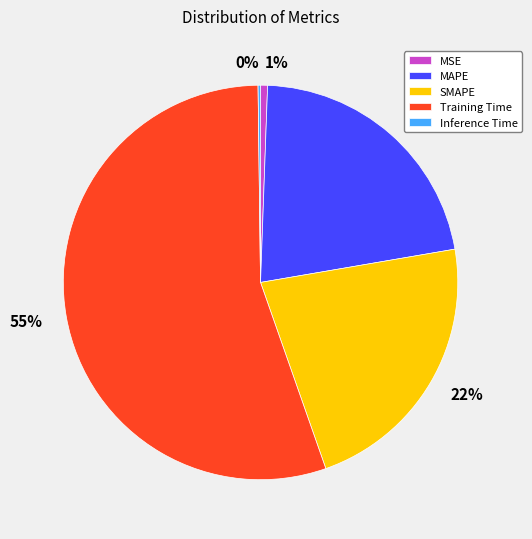

Does MAPE account for over 50% of the chart?

No